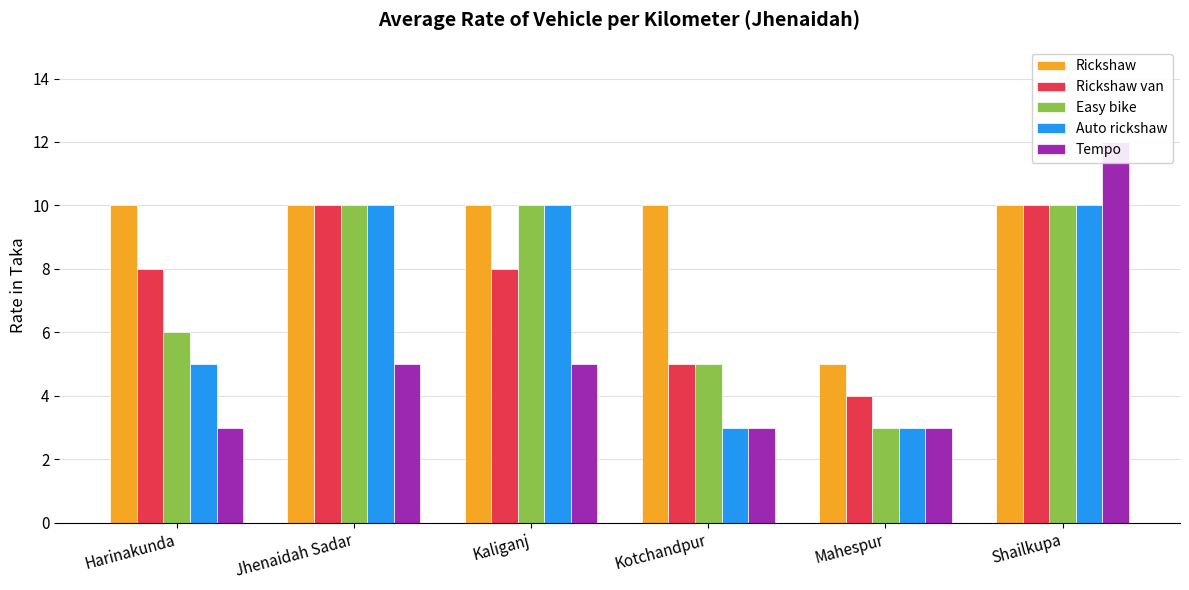

Rank the series at Jhenaidah Sadar from highest to lowest value.

Rickshaw, Rickshaw van, Easy bike, Auto rickshaw, Tempo